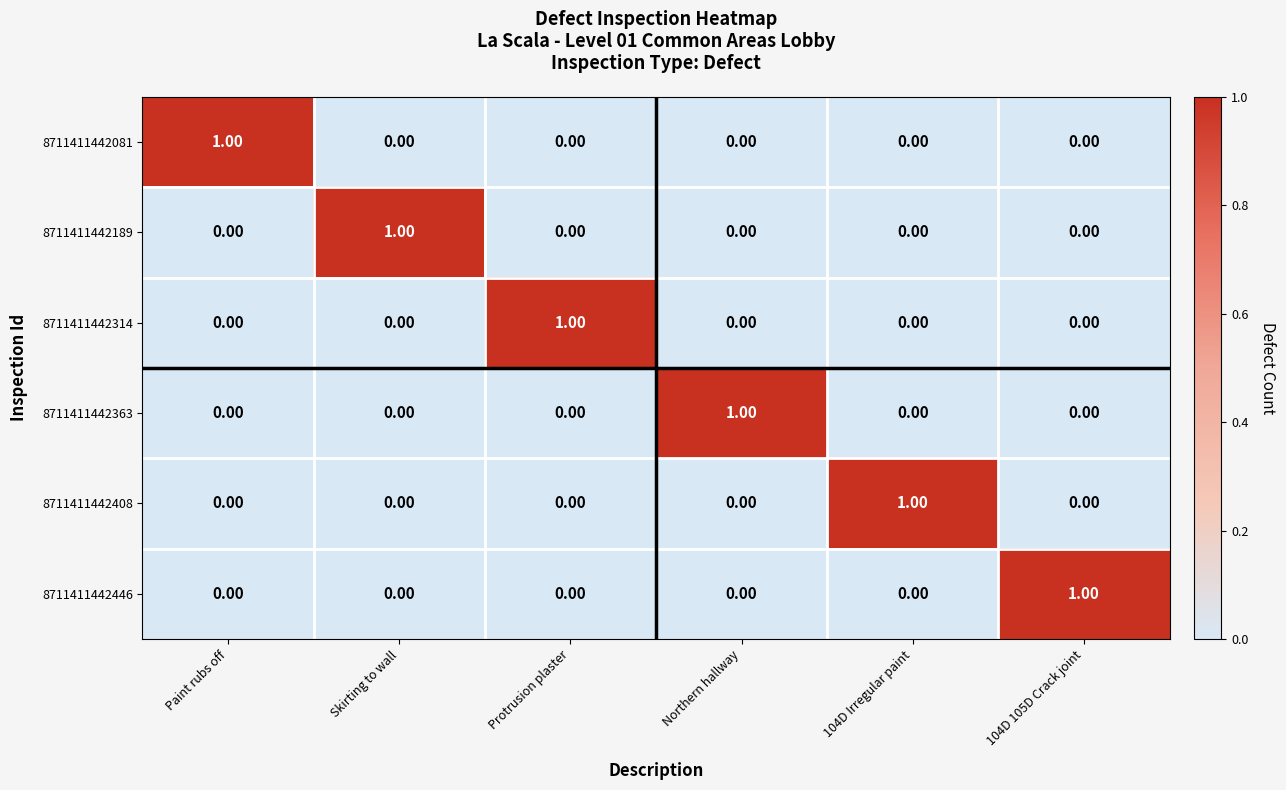

What is the total value across all series at Paint rubs off?

1